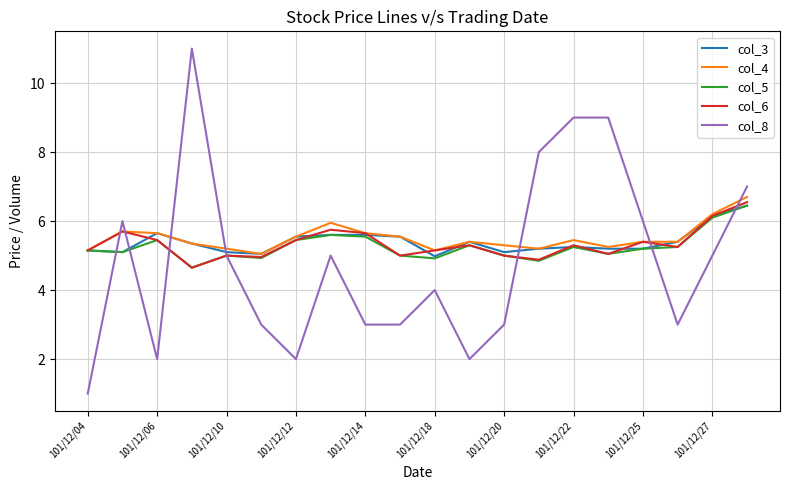

What are all the series names shown in the legend?

col_3, col_4, col_5, col_6, col_8